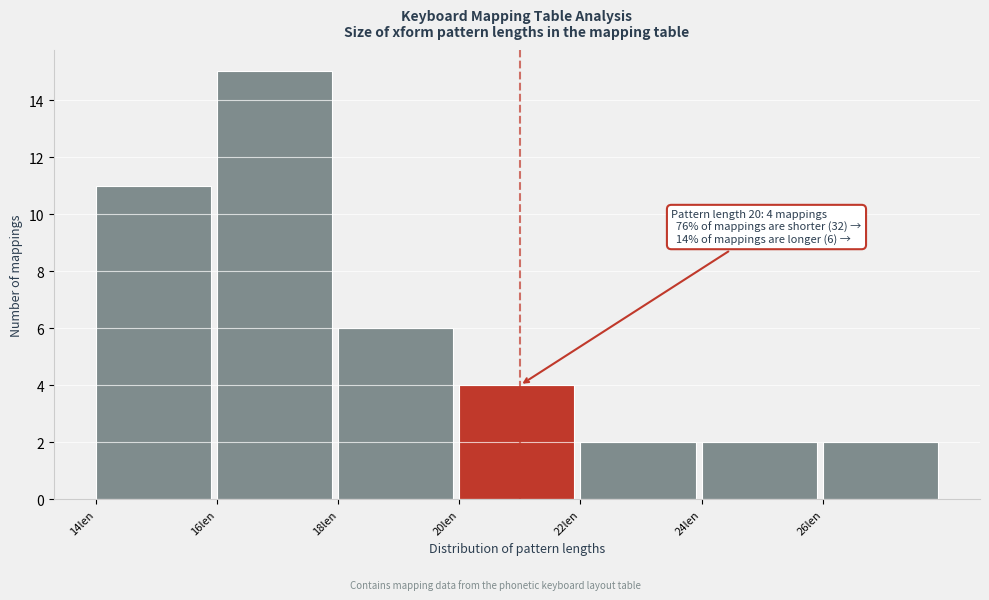

Over which range of the x-axis is the bar tallest?

16 to 18